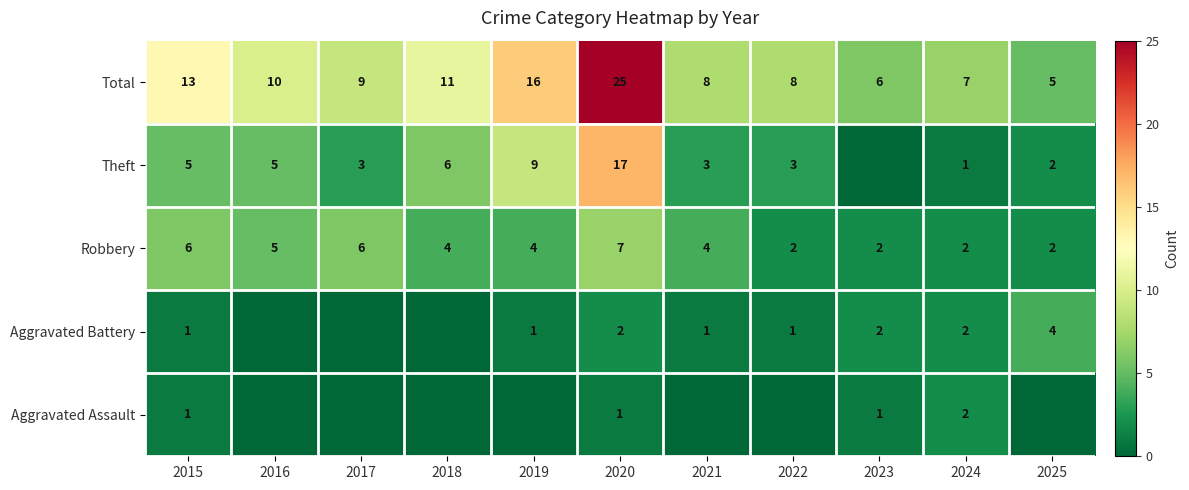

What is the difference between the maximum and minimum values in the Total series?

20